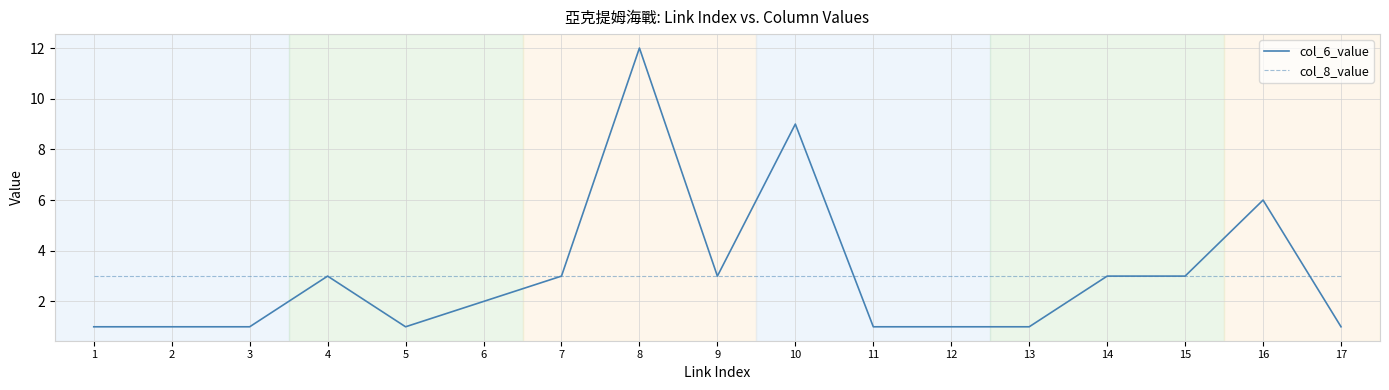

Which series has the widest spread of values?

col_6_value